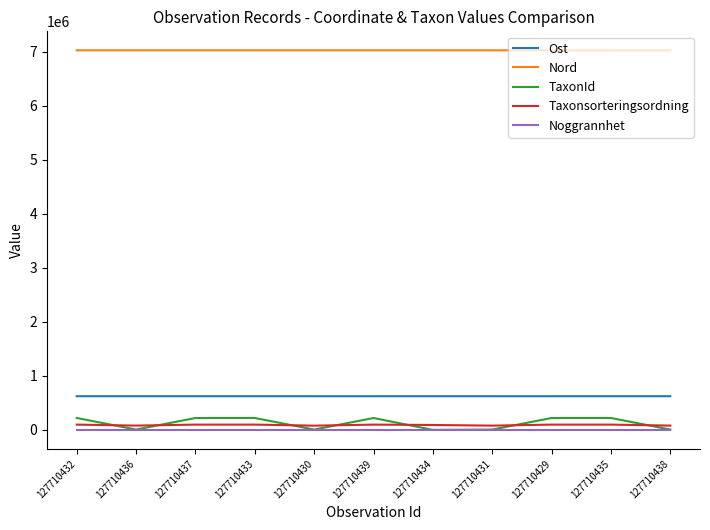

How many lines are shown in the chart?

5